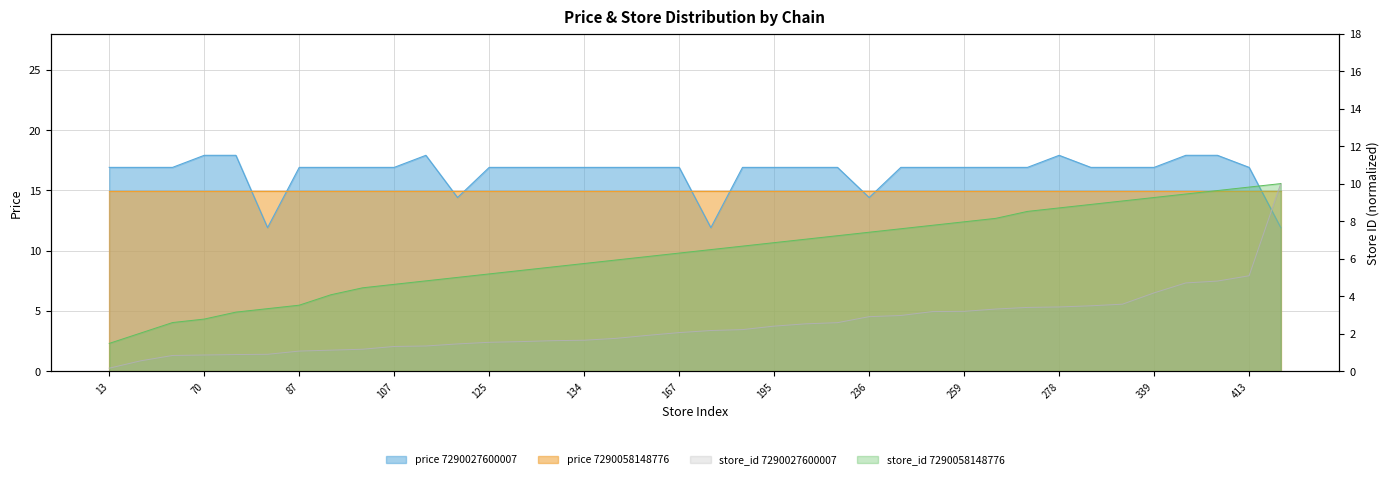

True or false: store_id_7290058148776 and store_id_7290027600007 intersect in this chart.

False